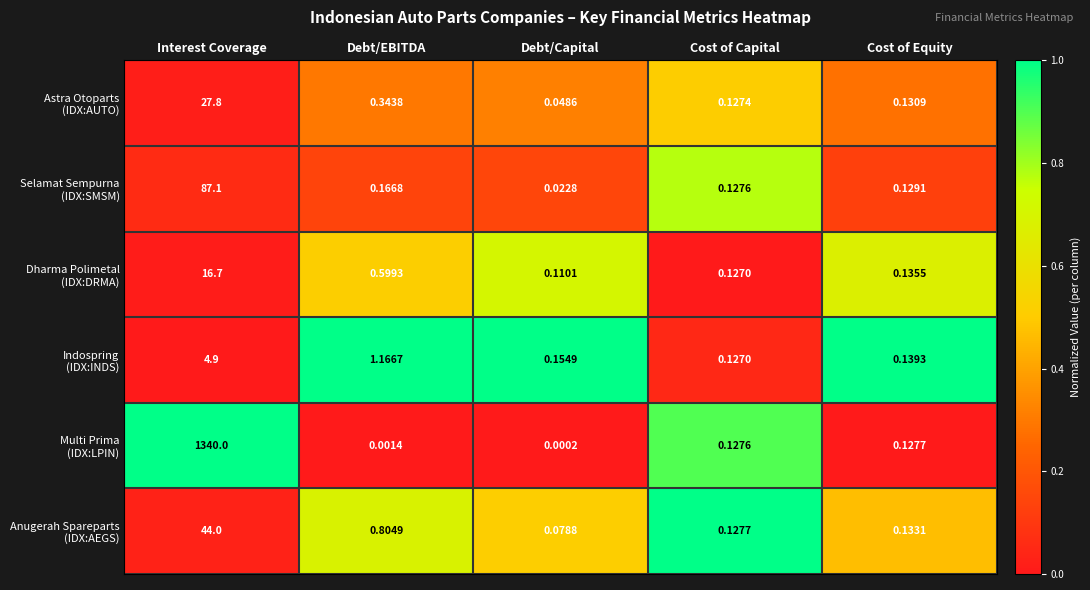

At which category does the chart reach its peak across all series?

Interest Coverage